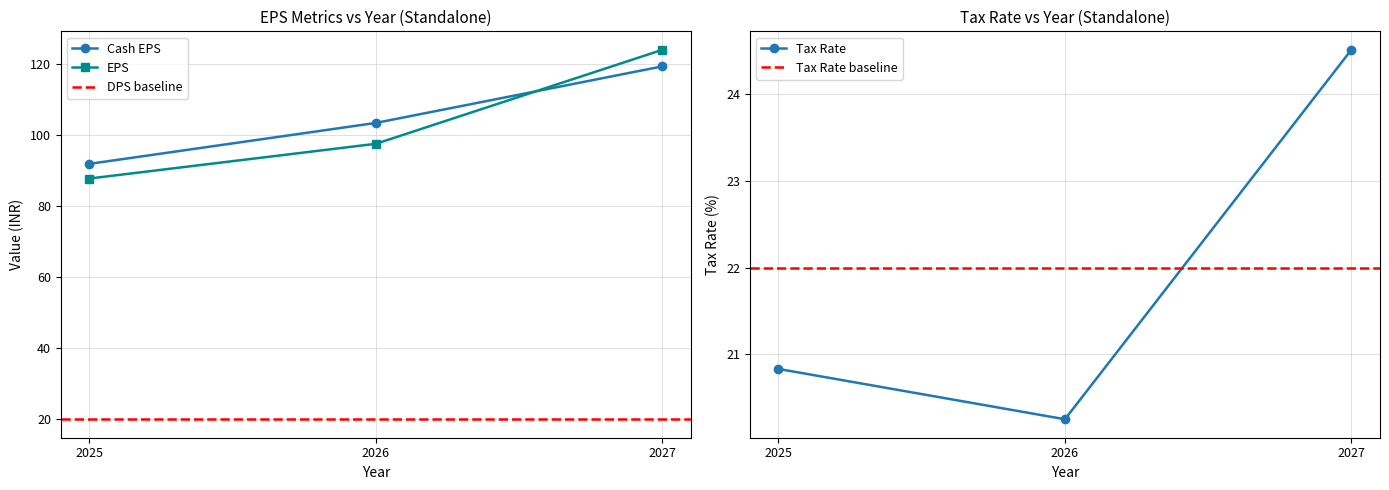

Is this an area chart (filled region under the line)?

No